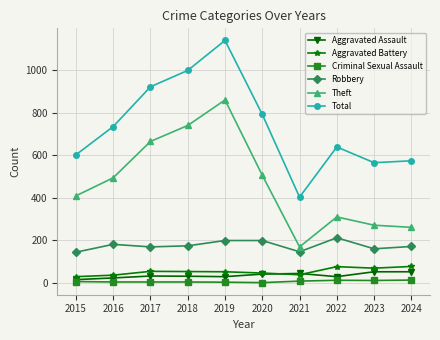

What is the sum of all Total values?

7361